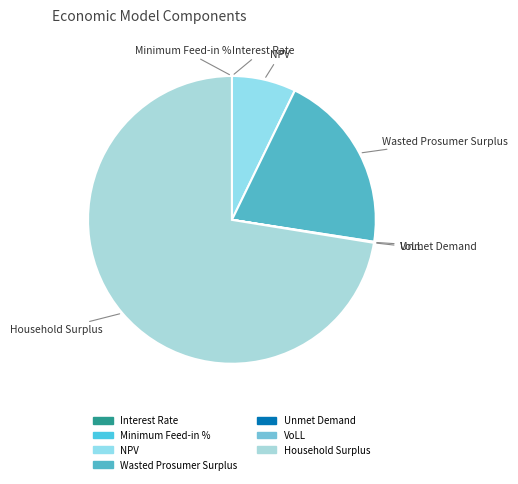

Does any single category account for the majority?

Yes